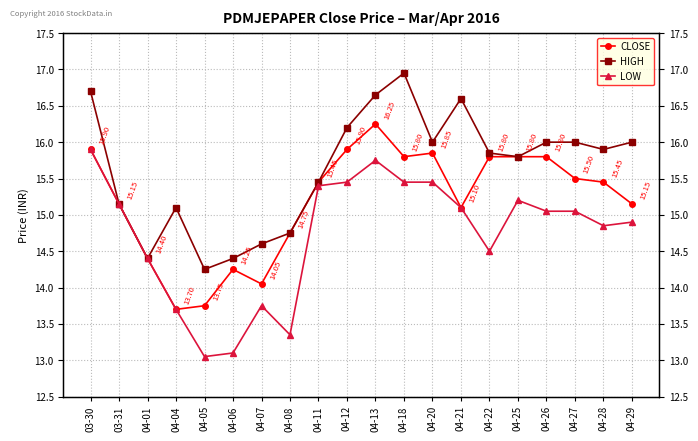

What is the value of the HIGH point at the 7th from the left?

14.6